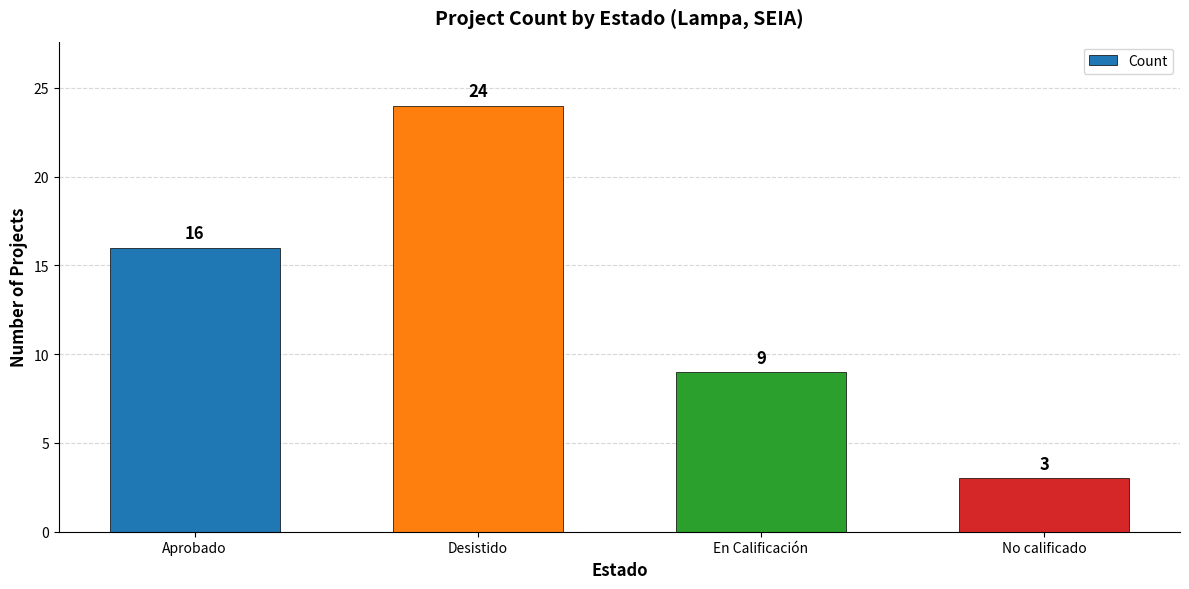

Reading left to right, list all the values displayed in this chart.

Aprobado=16	Desistido=24	En Calificación=9	No calificado=3